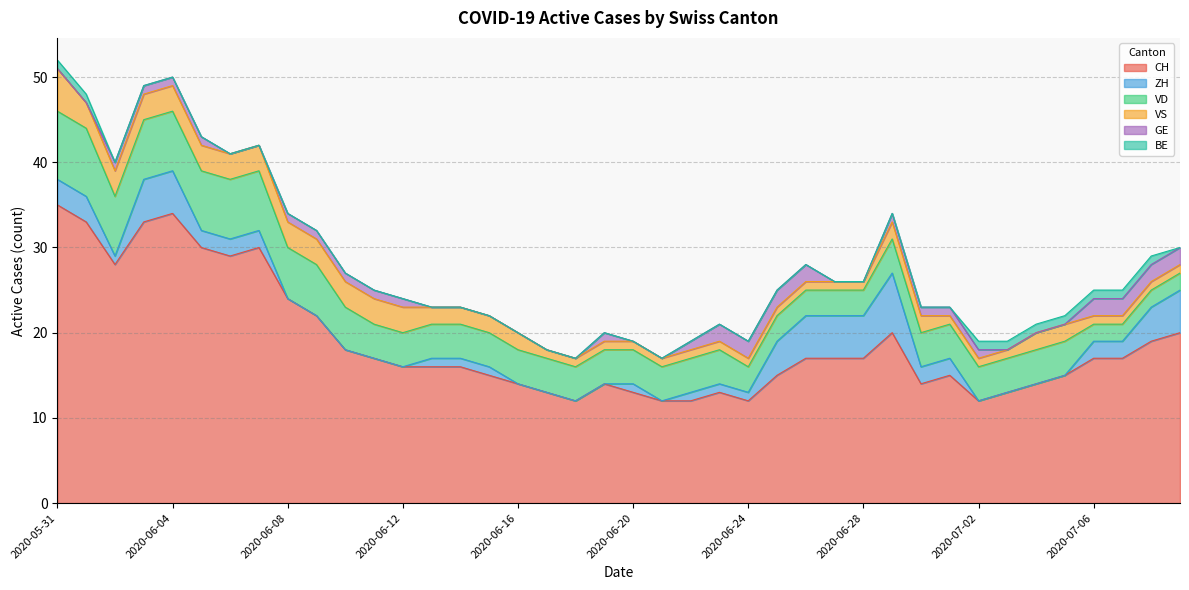

What is the value of the CH point at the 1st from the left?

35